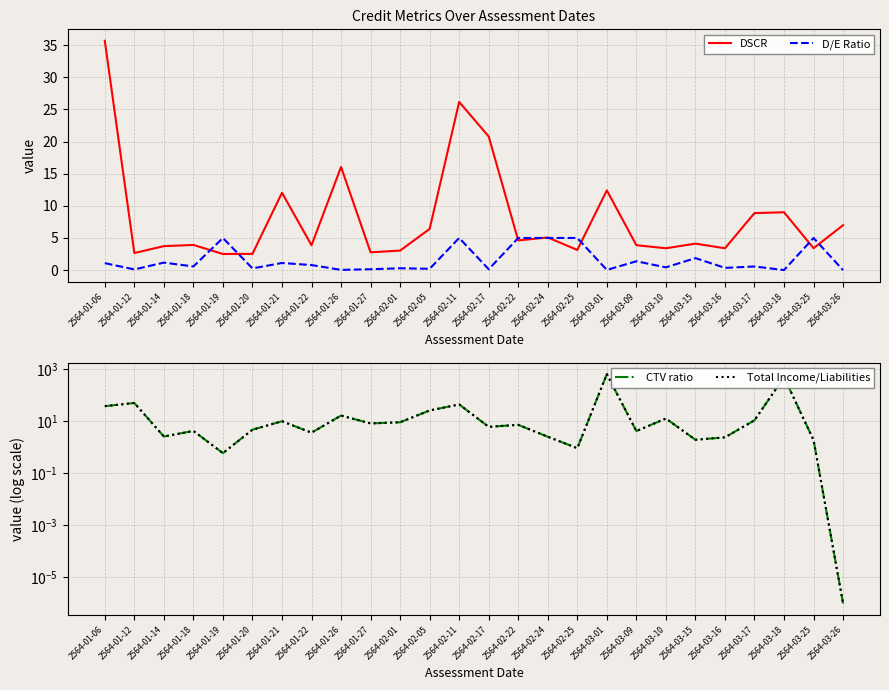

What are all the series names shown in the legend?

DSCR, D/E Ratio, CTV ratio, Total Income/Liabilities